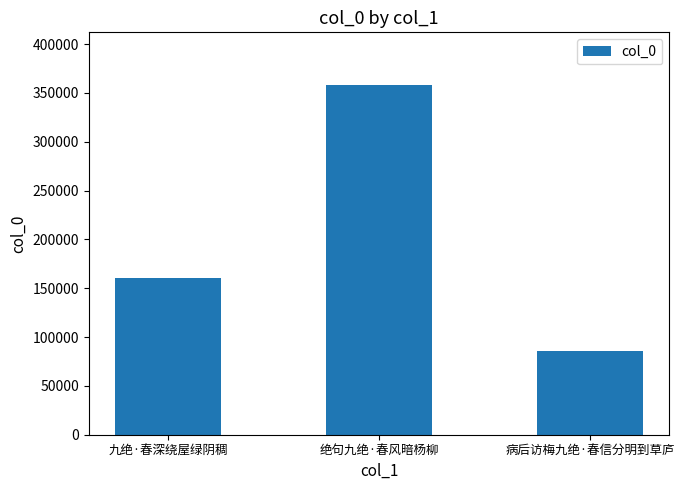

Which has a higher value, 绝句九绝·春风暗杨柳 or 九绝·春深绕屋绿阴稠?

绝句九绝·春风暗杨柳